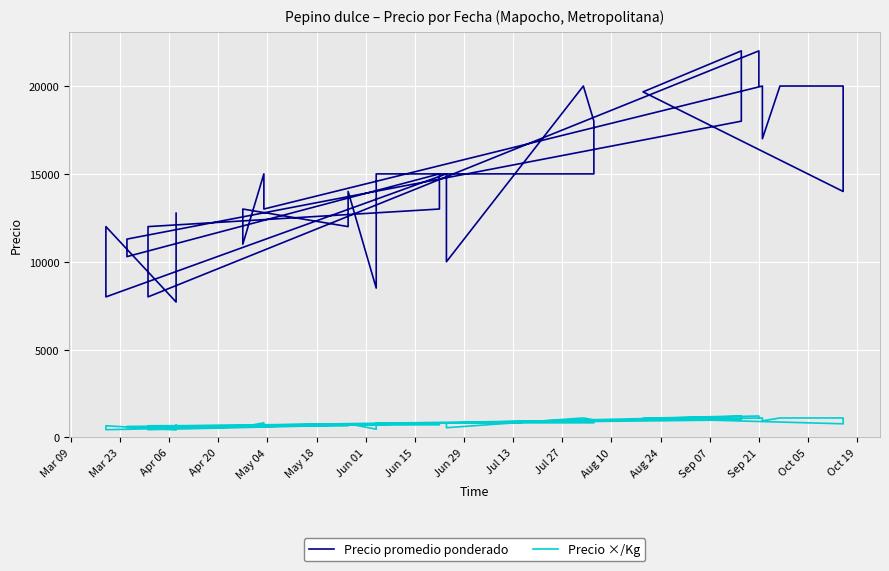

At which label does Precio promedio ponderado first exceed 14000?

Jun 01